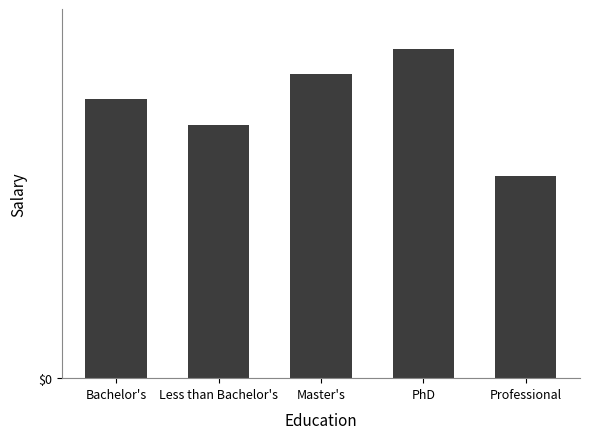

Reading left to right, what are all the values shown in this chart?

208	189	227	246	151